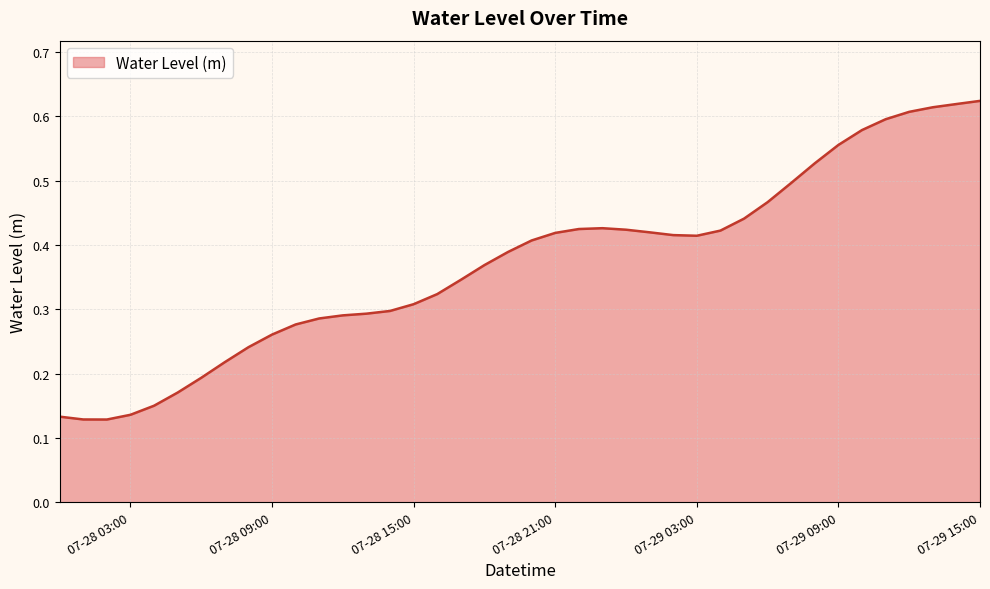

At which category does the data reach its first local peak?

2023-07-28 23:00:00